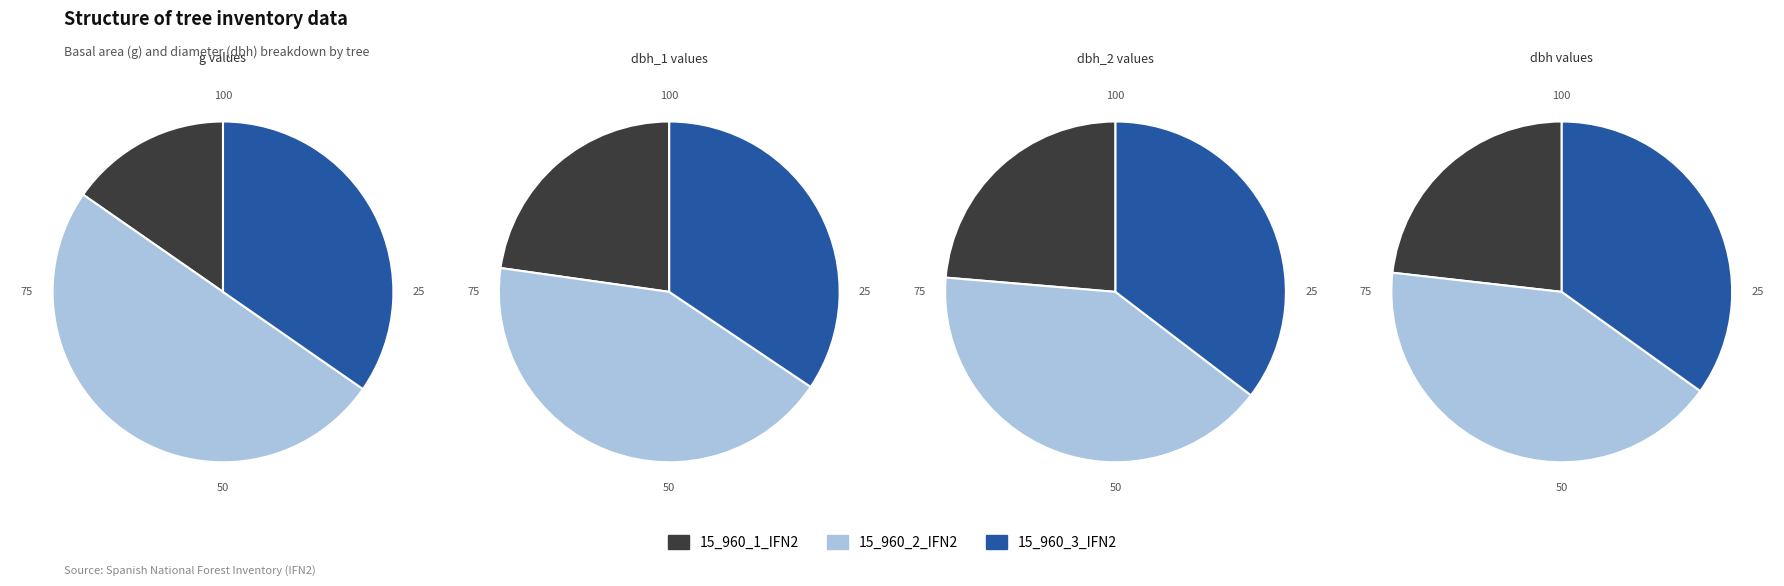

Which slice represents more than half of the pie?

15_960_2_IFN2